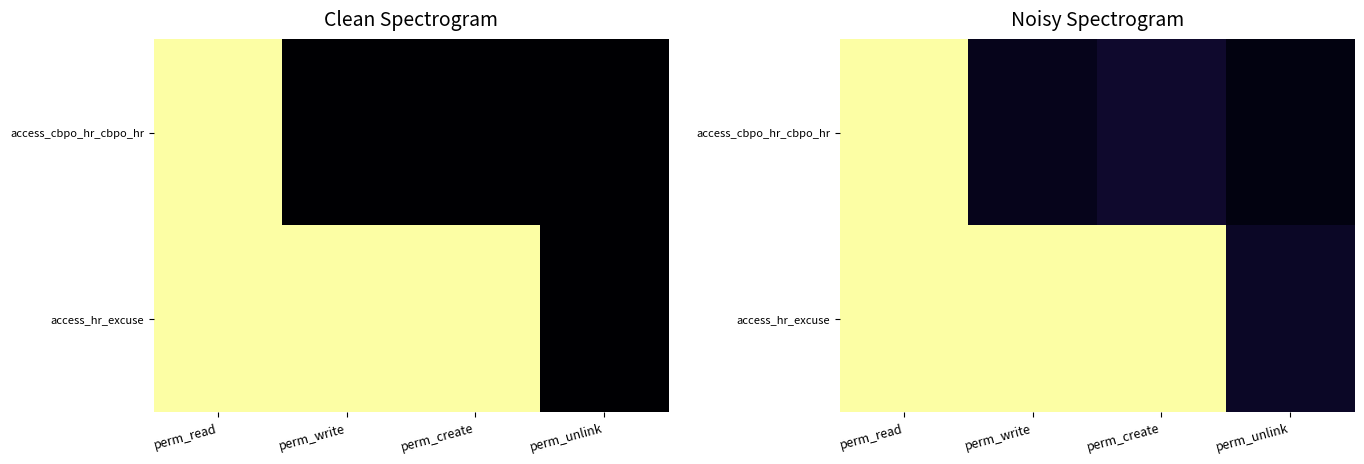

Which series has the largest total across all categories?

access_hr_excuse